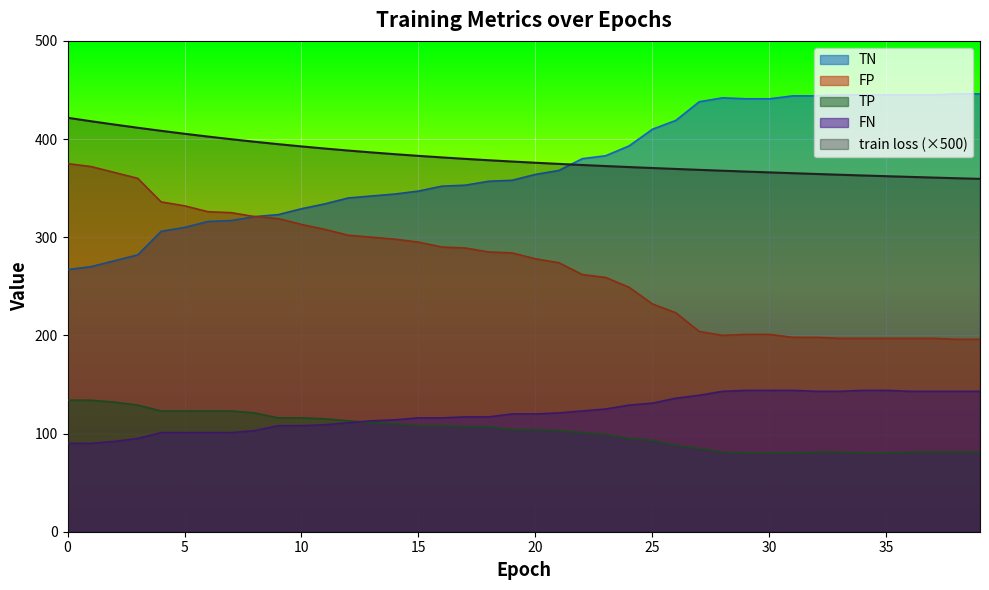

Between which two adjacent categories do TN and train loss first intersect?

21 and 22